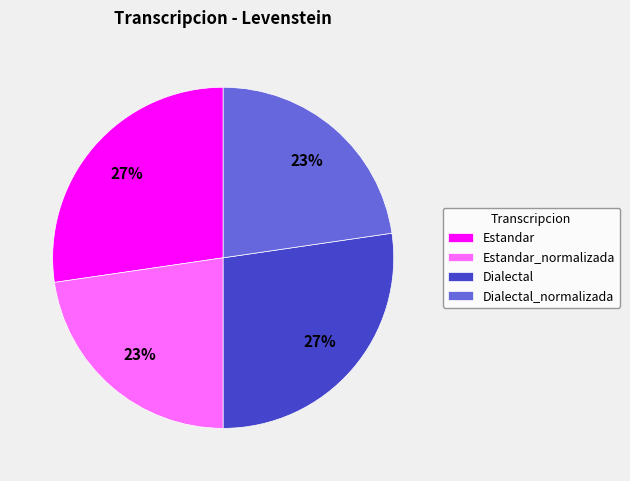

Is there a majority slice in this chart?

No